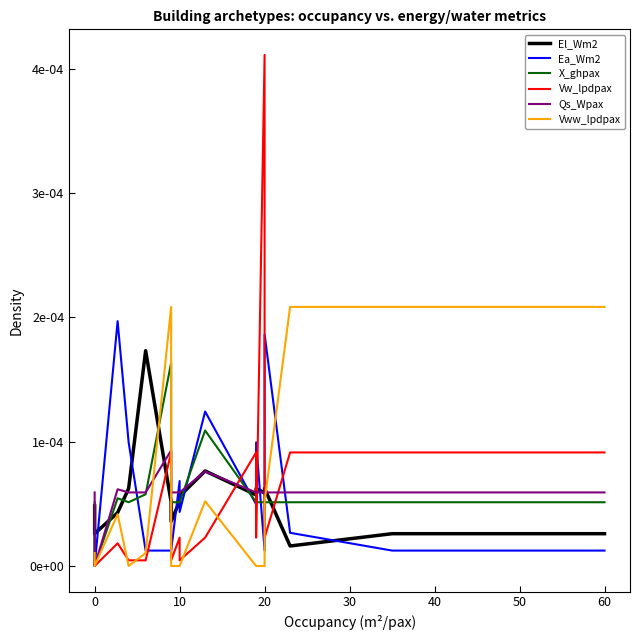

Count the number of data series in this chart.

6